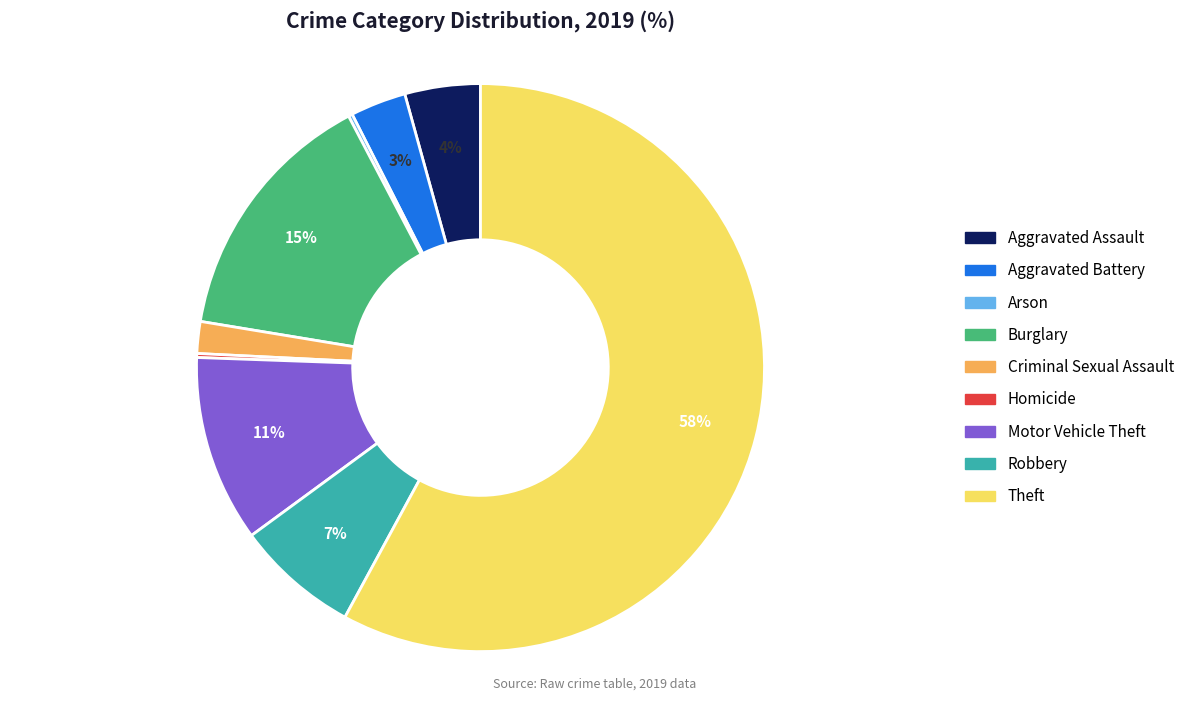

Which category has the biggest portion of the pie?

Theft